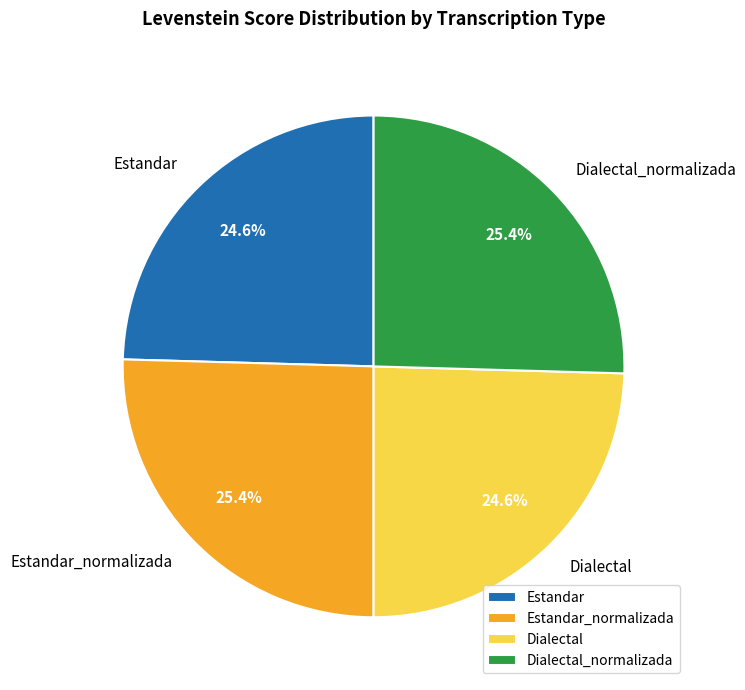

To the nearest percent, what percentage of the pie is Estandar_normalizada?

25%